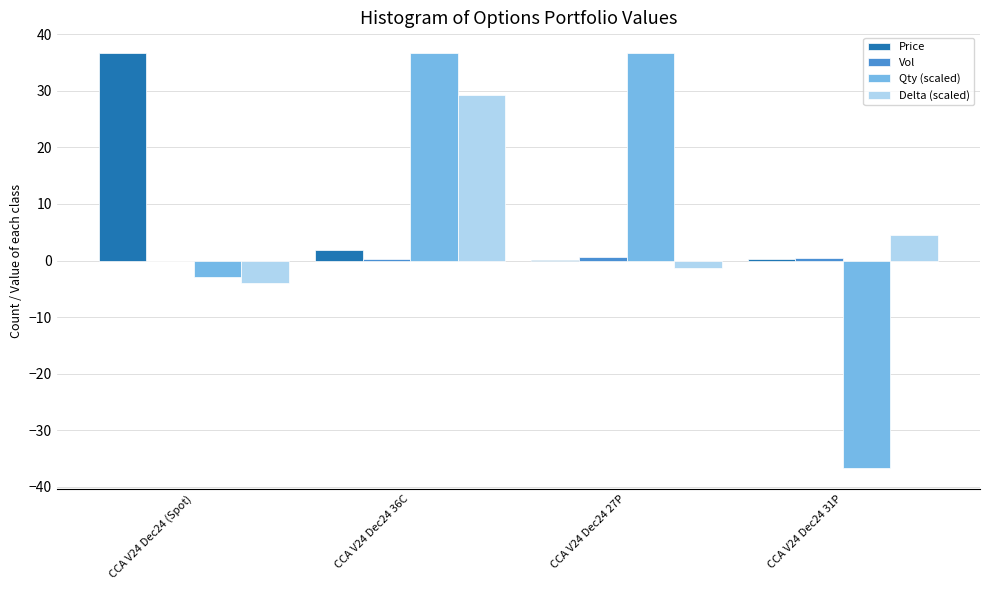

What is the highest value of the Delta (scaled) series?

29.3